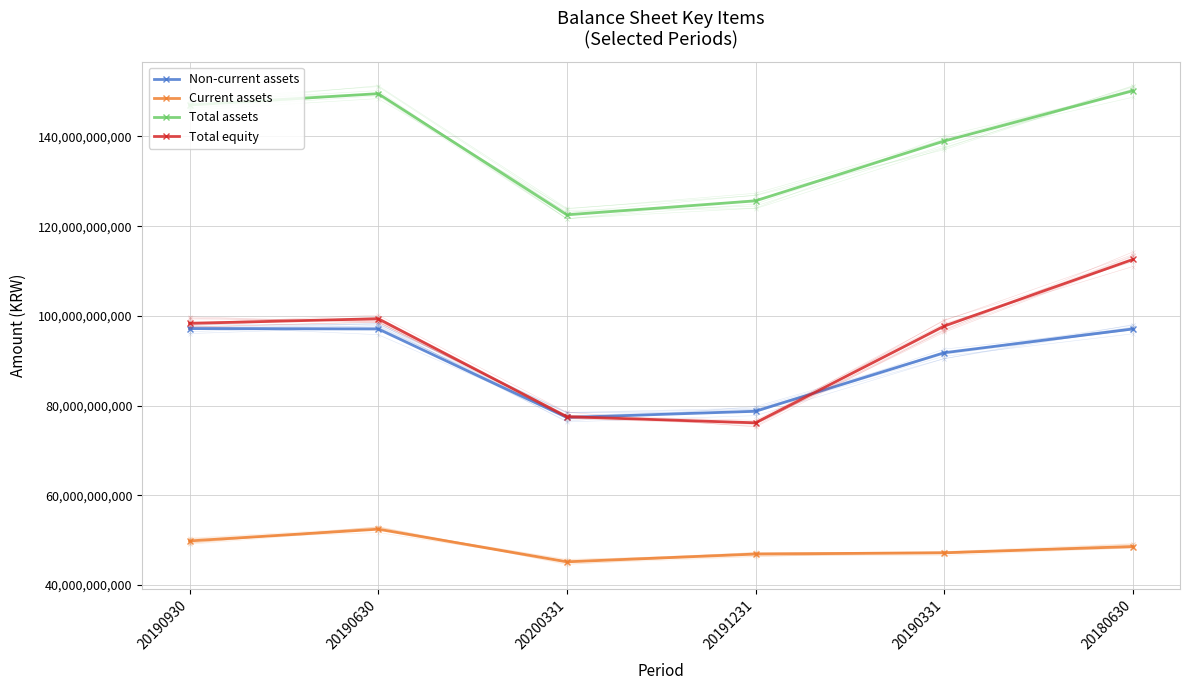

What is the label of the 1st point from the right?

20180630